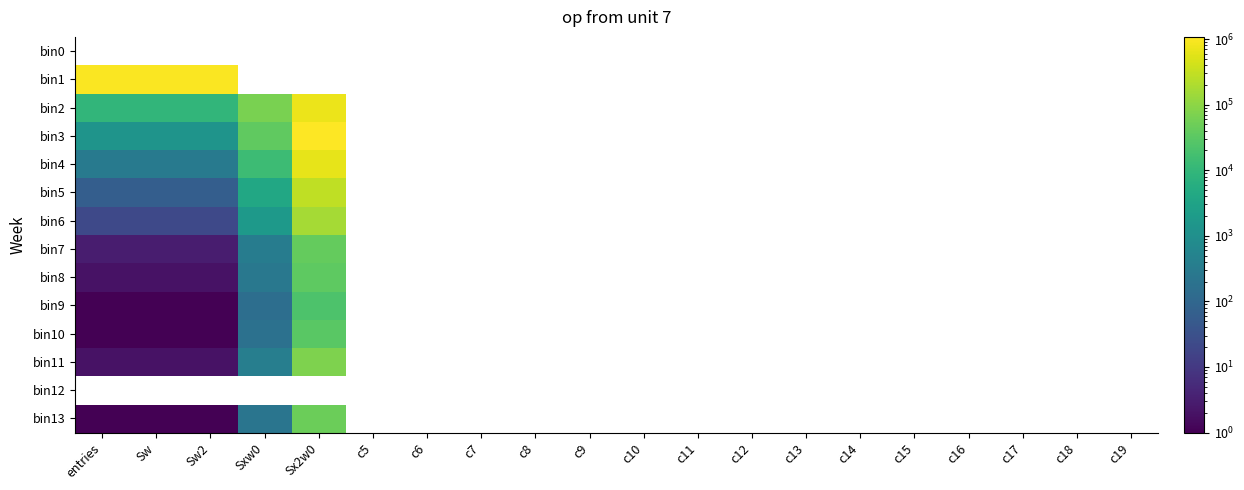

What is the greatest value displayed?

1078540.0